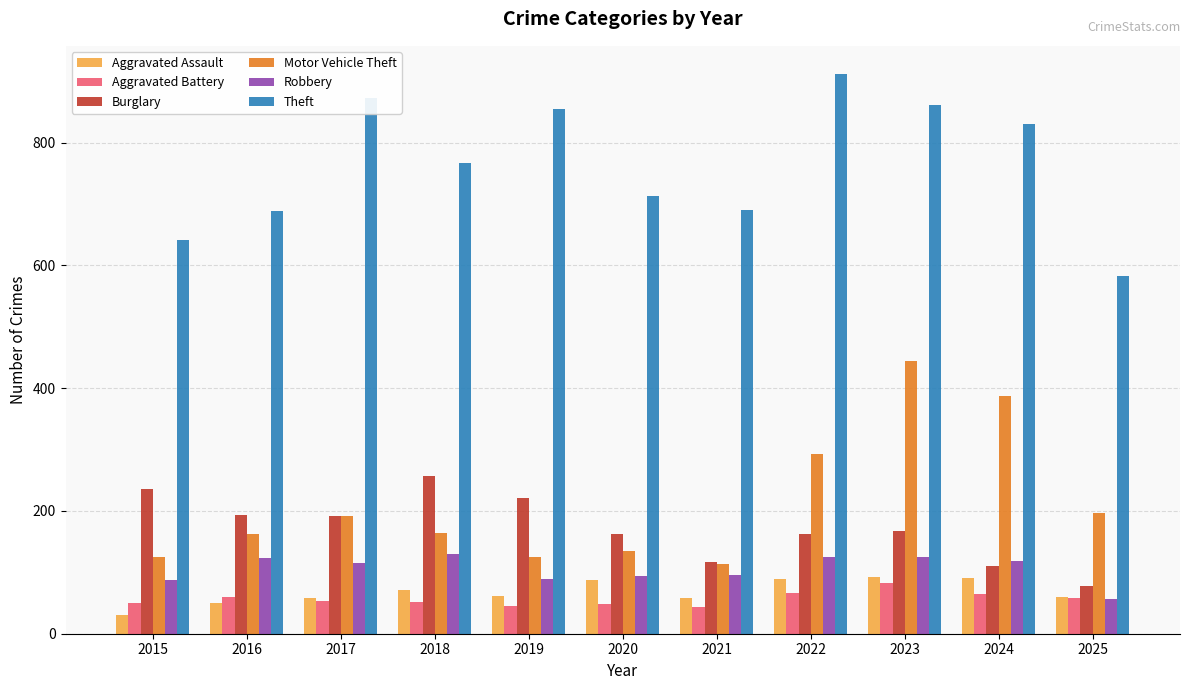

What is the value of the Burglary bar at the 4th from the left?

257